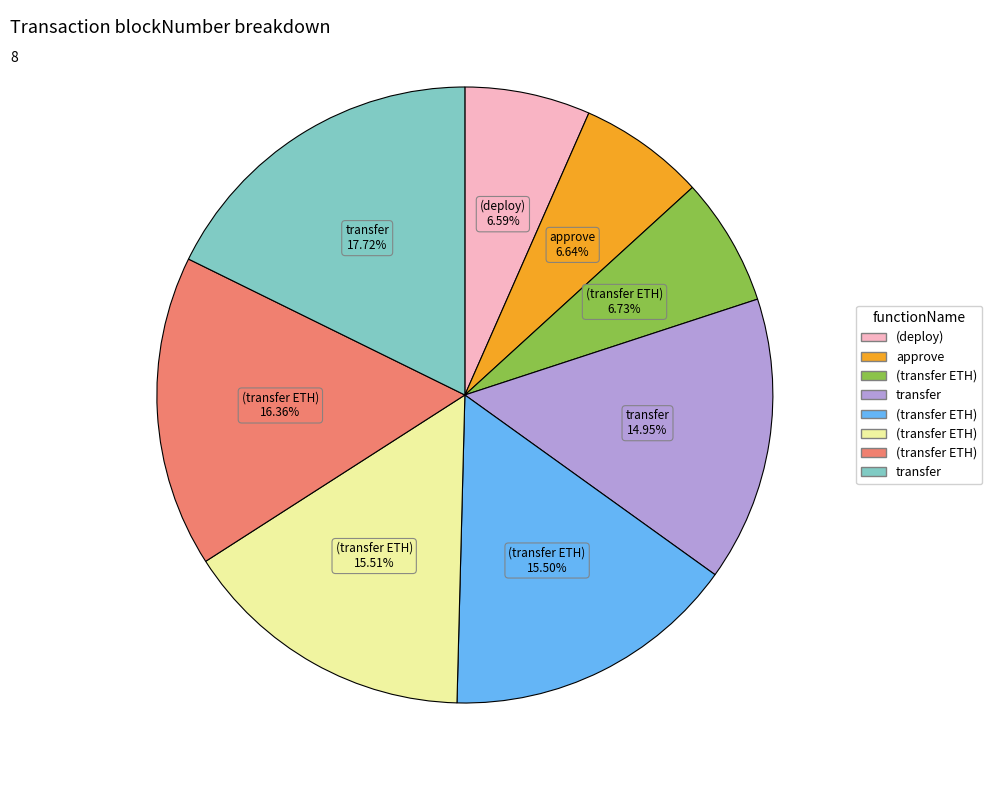

Does any single category account for the majority?

No